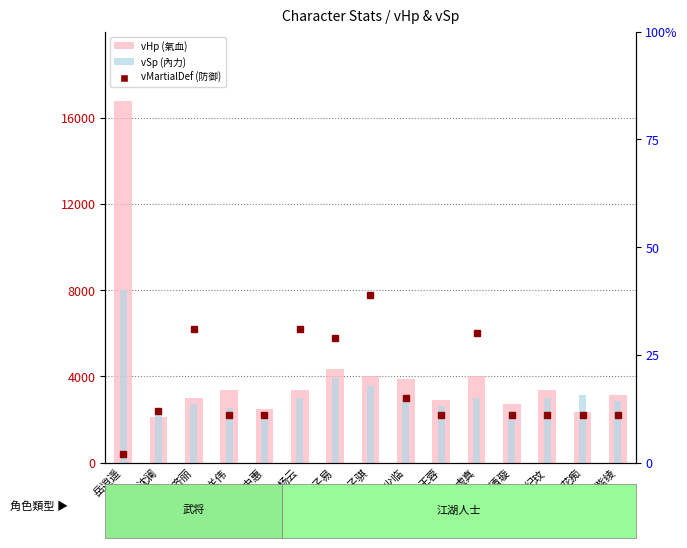

What is the difference between the highest and lowest values at 任清璇?

2687